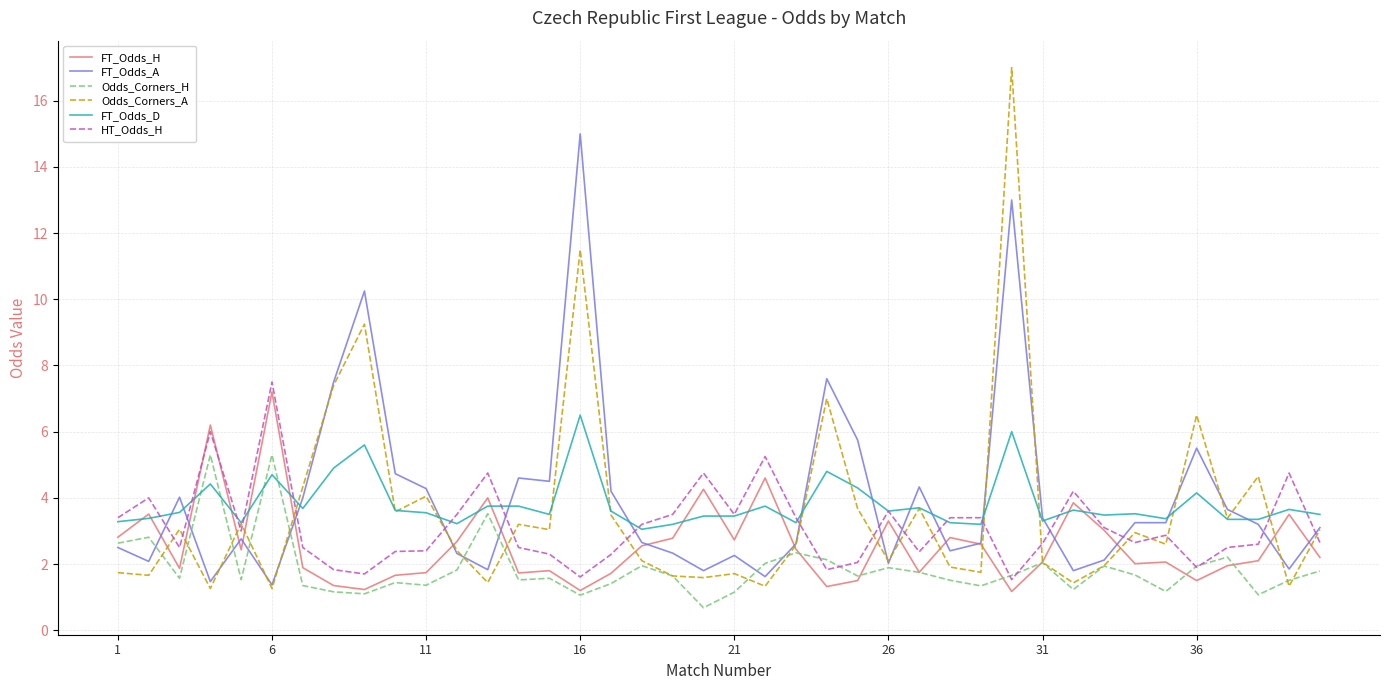

Which series has the widest spread of values?

Odds_Corners_A